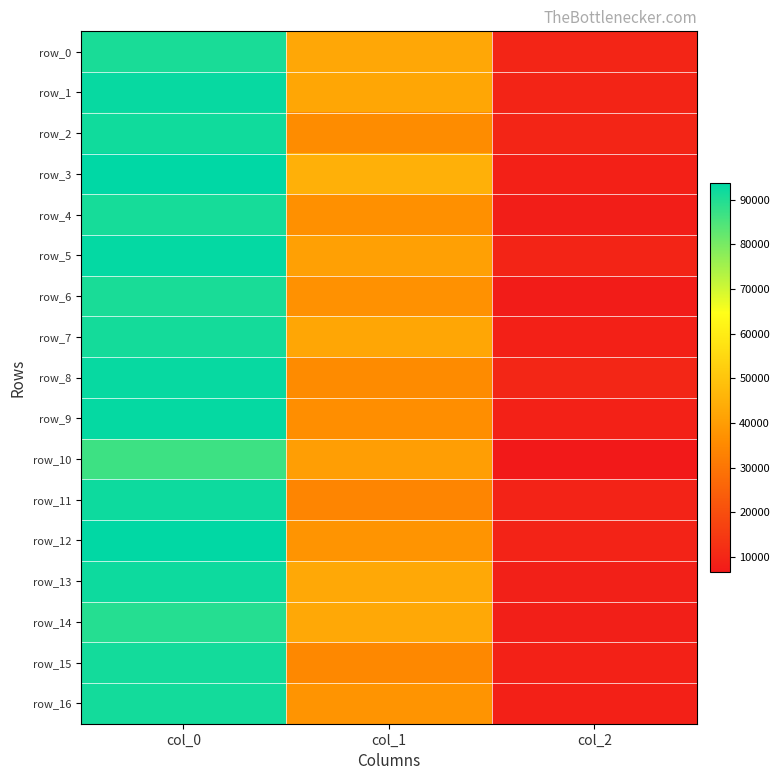

Which series has the widest spread of values?

row_3